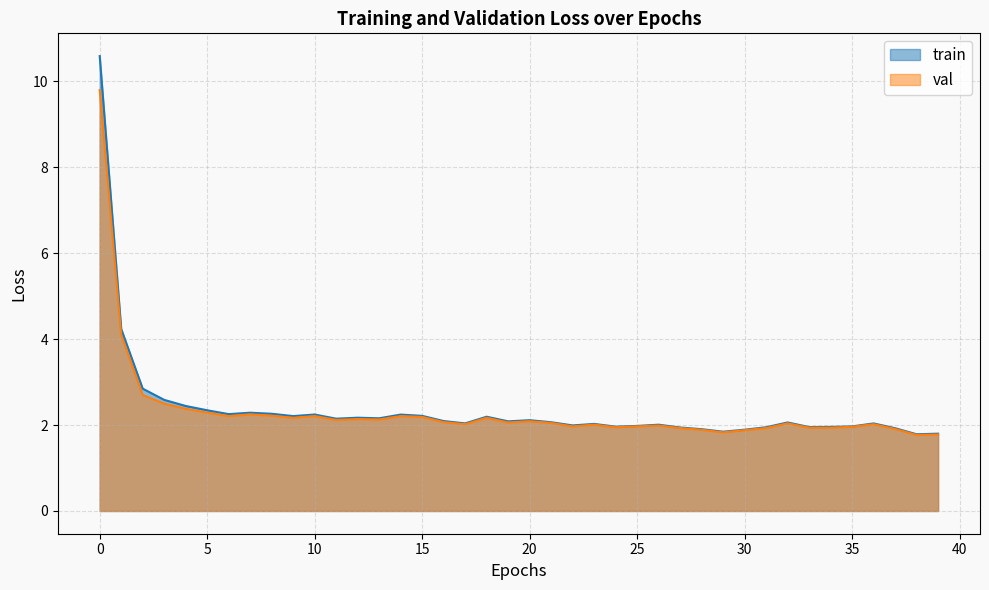

What is the value of the val point at the 15th from the left?

2.2